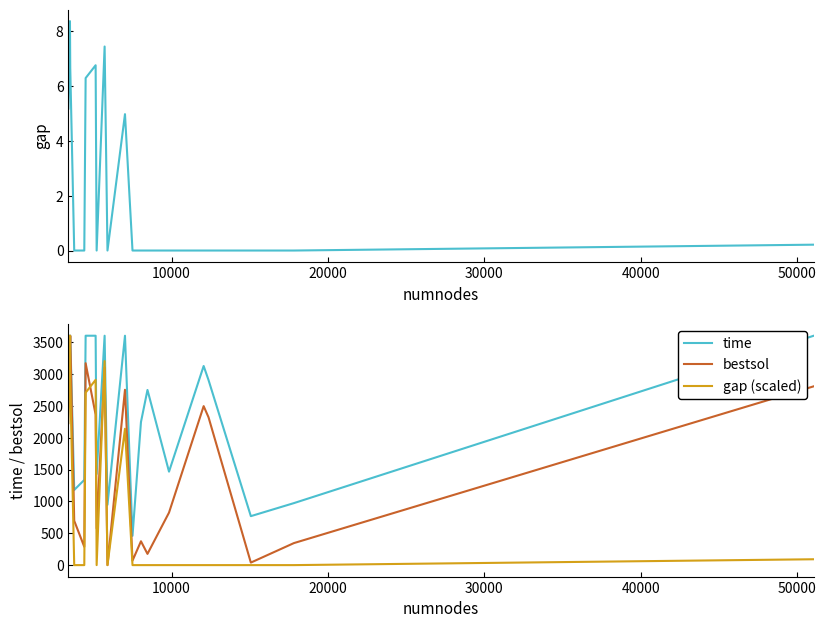

True or false: time has more than 1 interior local peaks.

True